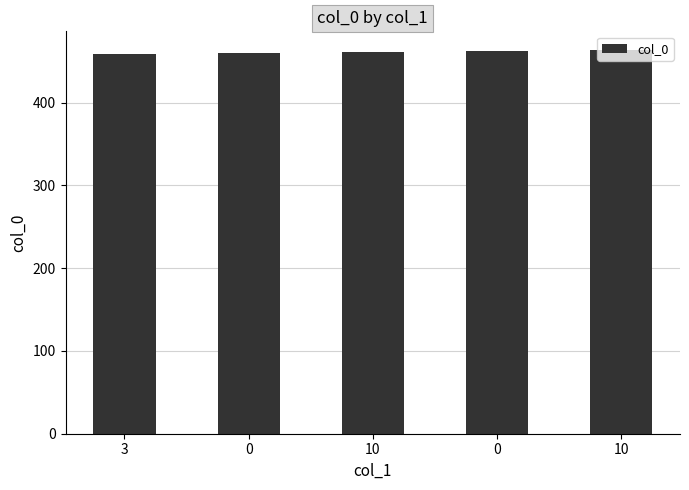

The chart shows a value of 784 at 0. True or false?

False